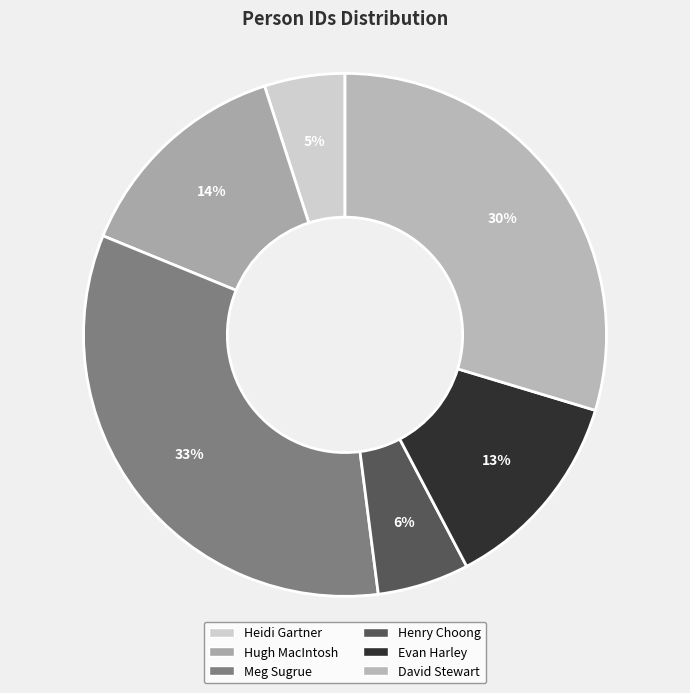

Rank the categories by value from highest to lowest.

Meg Sugrue, David Stewart, Hugh MacIntosh, Evan Harley, Henry Choong, Heidi Gartner